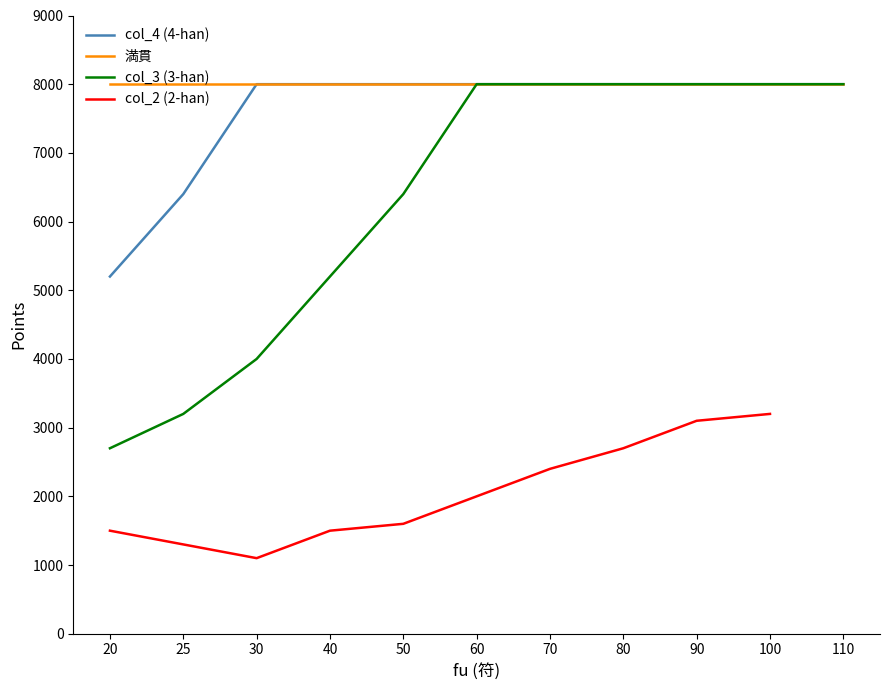

What is the total value across all series at 30?

12000